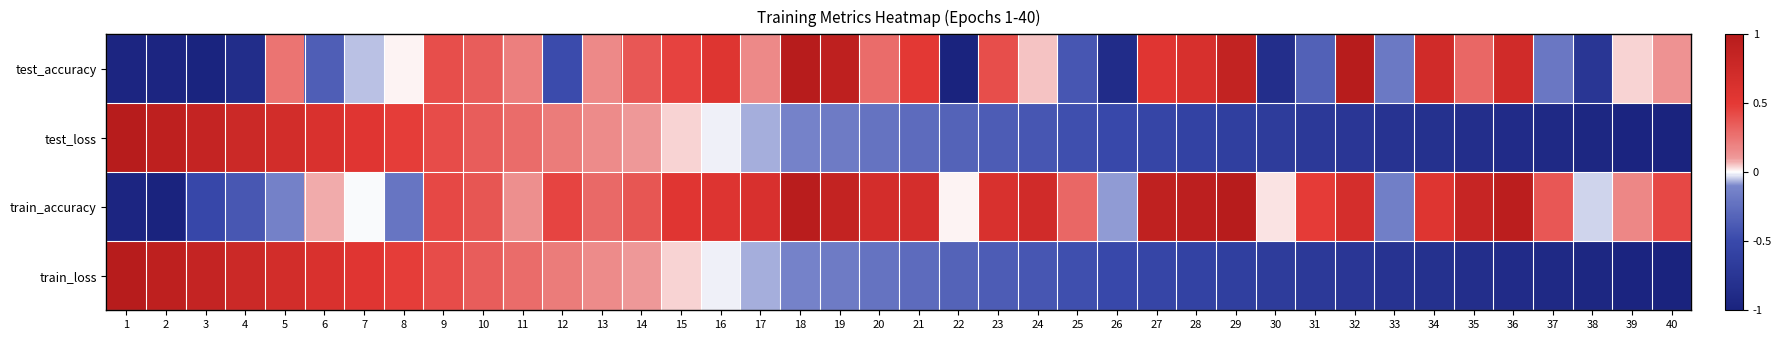

Reading left to right, extract all data points from this chart.

test_accuracy: 1=-1.0	2=-1.0	3=-1.0	4=-0.9	5=0.3	6=-0.4	7=-0.1	8=0.0	9=0.4	10=0.3	11=0.2	12=-0.5	13=0.2	14=0.4	15=0.5	16=0.6	17=0.2	18=1.0	19=0.9	20=0.3	21=0.5	22=-1.0	23=0.4	24=0.1	25=-0.4	26=-0.9	27=0.5	28=0.6	29=0.9	30=-0.8	31=-0.3	32=1.0	33=-0.2	34=0.7	35=0.3	36=0.7	37=-0.2	38=-0.7	39=0.0	40=0.1
test_loss: 1=1.0	2=0.9	3=0.8	4=0.8	5=0.7	6=0.6	7=0.6	8=0.5	9=0.4	10=0.4	11=0.3	12=0.2	13=0.2	14=0.1	15=0.0	16=-0.0	17=-0.1	18=-0.1	19=-0.2	20=-0.2	21=-0.3	22=-0.3	23=-0.4	24=-0.4	25=-0.5	26=-0.5	27=-0.5	28=-0.6	29=-0.6	30=-0.7	31=-0.7	32=-0.7	33=-0.8	34=-0.8	35=-0.8	36=-0.9	37=-0.9	38=-0.9	39=-1.0	40=-1.0
train_accuracy: 1=-1.0	2=-1.0	3=-0.5	4=-0.4	5=-0.1	6=0.1	7=-0.0	8=-0.2	9=0.4	10=0.4	11=0.1	12=0.4	13=0.3	14=0.4	15=0.6	16=0.6	17=0.6	18=1.0	19=0.9	20=0.7	21=0.7	22=0.0	23=0.6	24=0.7	25=0.3	26=-0.1	27=0.9	28=0.9	29=1.0	30=0.0	31=0.5	32=0.7	33=-0.1	34=0.6	35=0.8	36=1.0	37=0.4	38=-0.0	39=0.2	40=0.4
train_loss: 1=1.0	2=0.9	3=0.8	4=0.8	5=0.7	6=0.6	7=0.6	8=0.5	9=0.4	10=0.4	11=0.3	12=0.2	13=0.2	14=0.1	15=0.0	16=-0.0	17=-0.1	18=-0.1	19=-0.2	20=-0.2	21=-0.3	22=-0.3	23=-0.4	24=-0.4	25=-0.5	26=-0.5	27=-0.5	28=-0.6	29=-0.6	30=-0.7	31=-0.7	32=-0.7	33=-0.8	34=-0.8	35=-0.8	36=-0.9	37=-0.9	38=-0.9	39=-1.0	40=-1.0